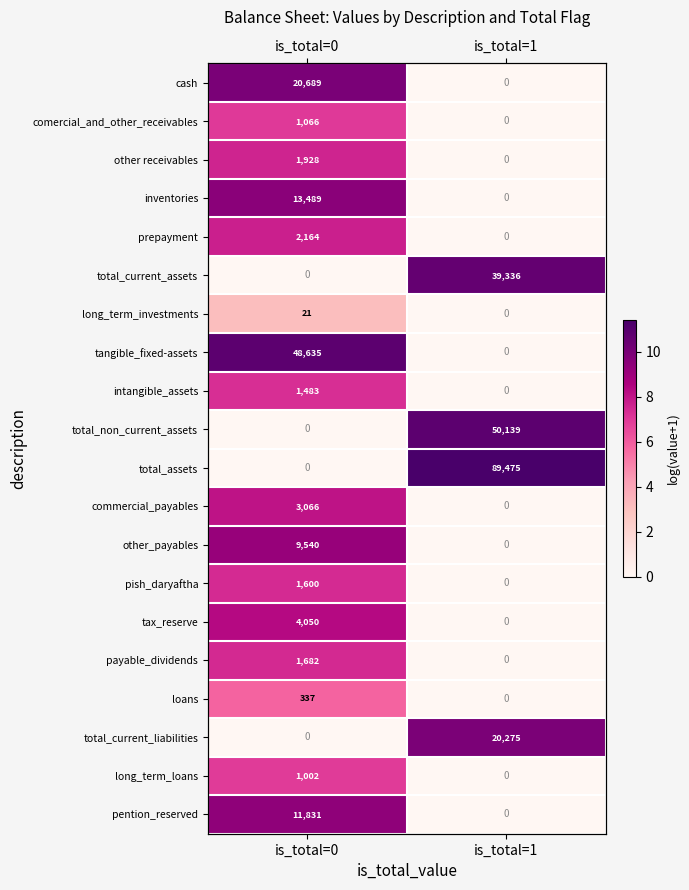

What is the difference between the maximum and minimum values in the tangible_fixed-assets series?

10.8